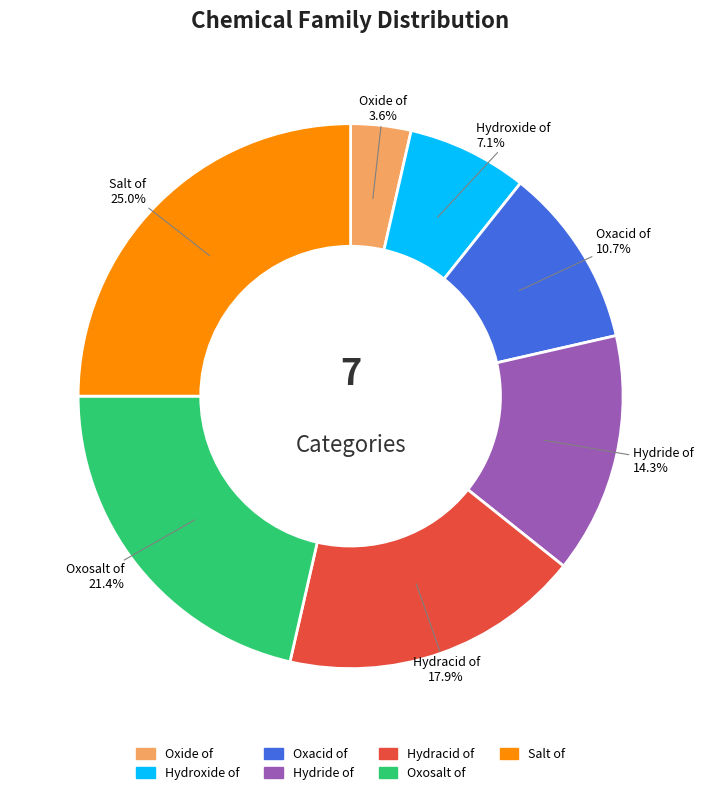

To the nearest percent, what is the average slice percentage?

14%